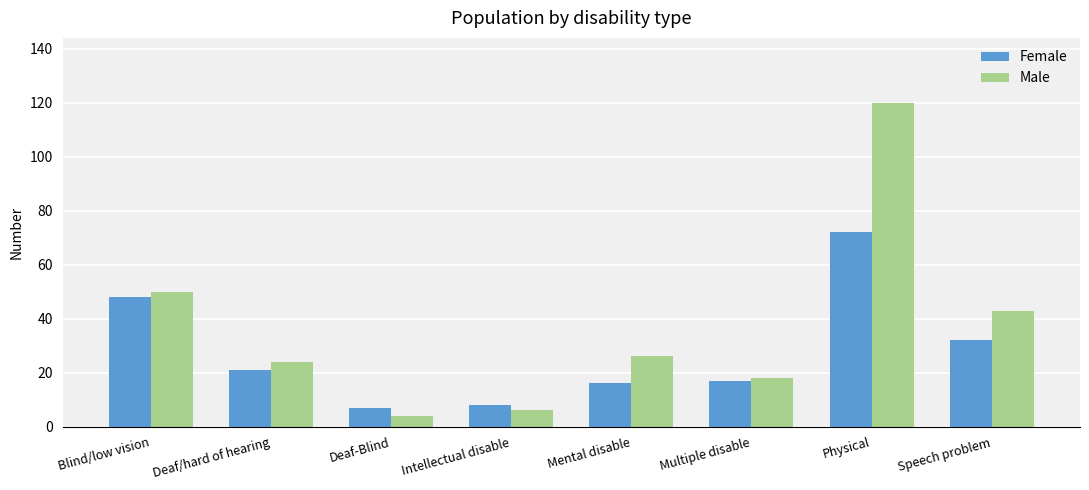

What is the difference between the highest and lowest values at Multiple disable?

1